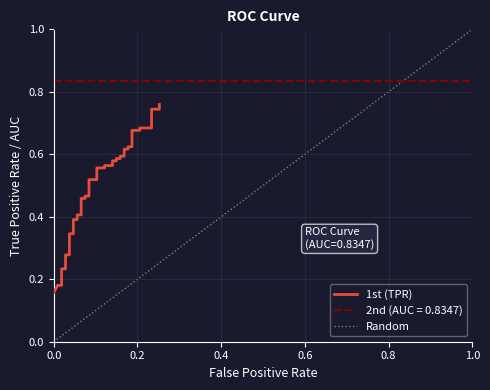

Is it true that the value at 24 is 0.8?

False